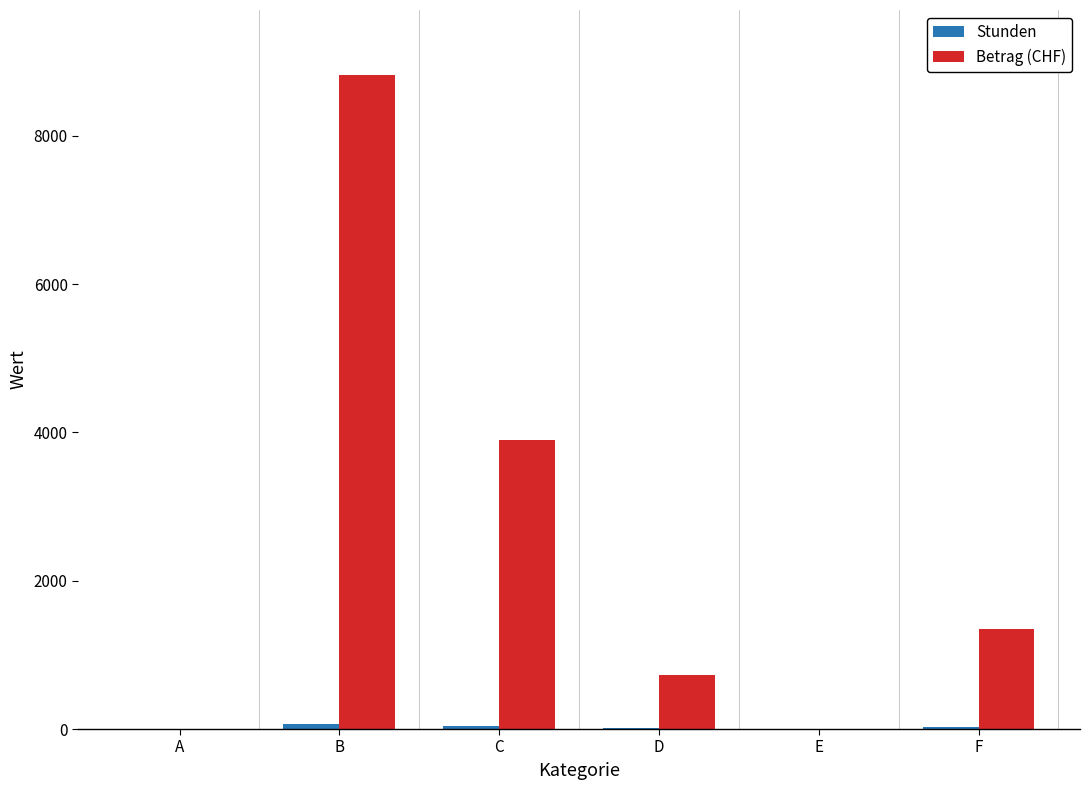

Which series changed the most between B and F?

Betrag (CHF)